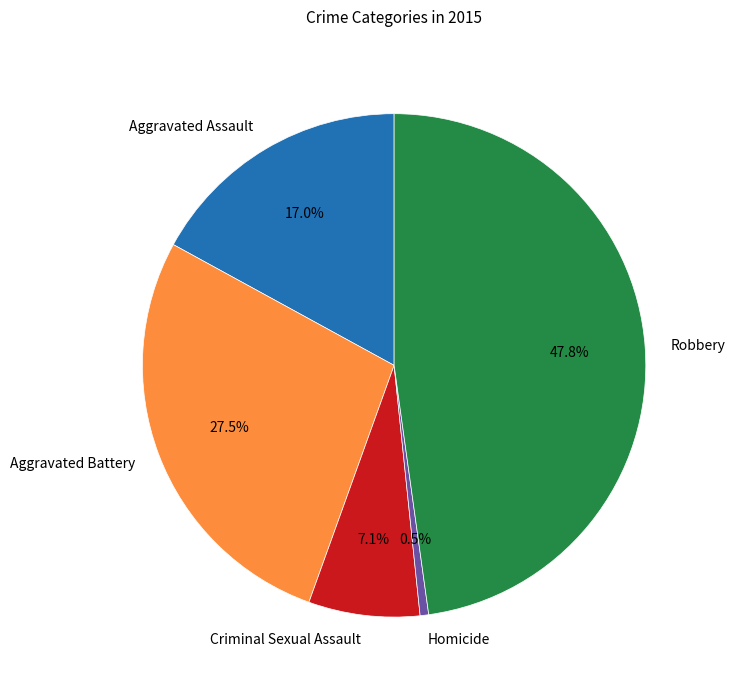

How many slices are in this pie chart?

5